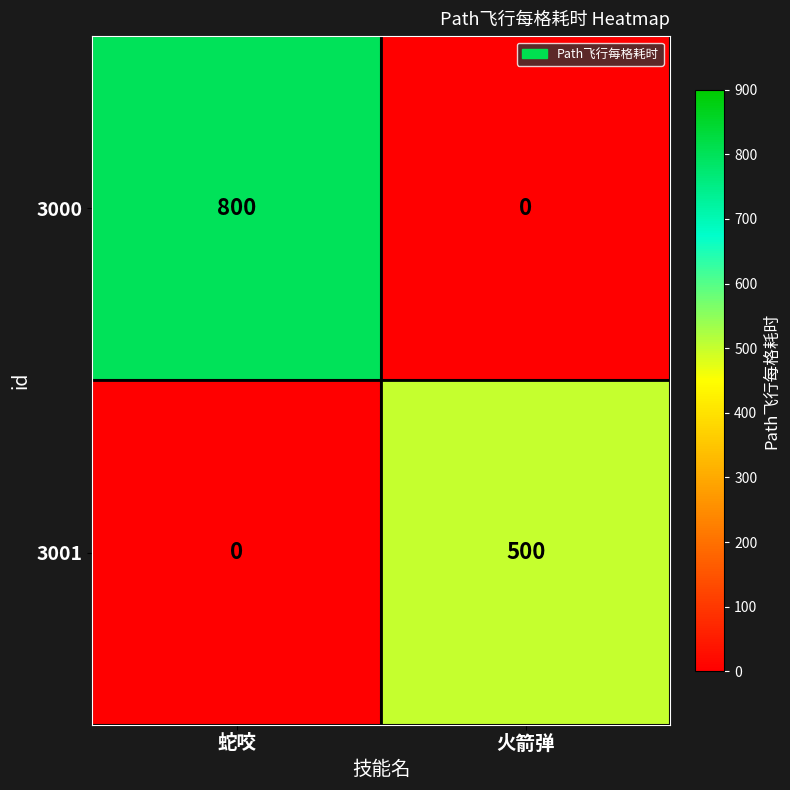

The value of 3001 at 火箭弹 is 500. True or false?

True